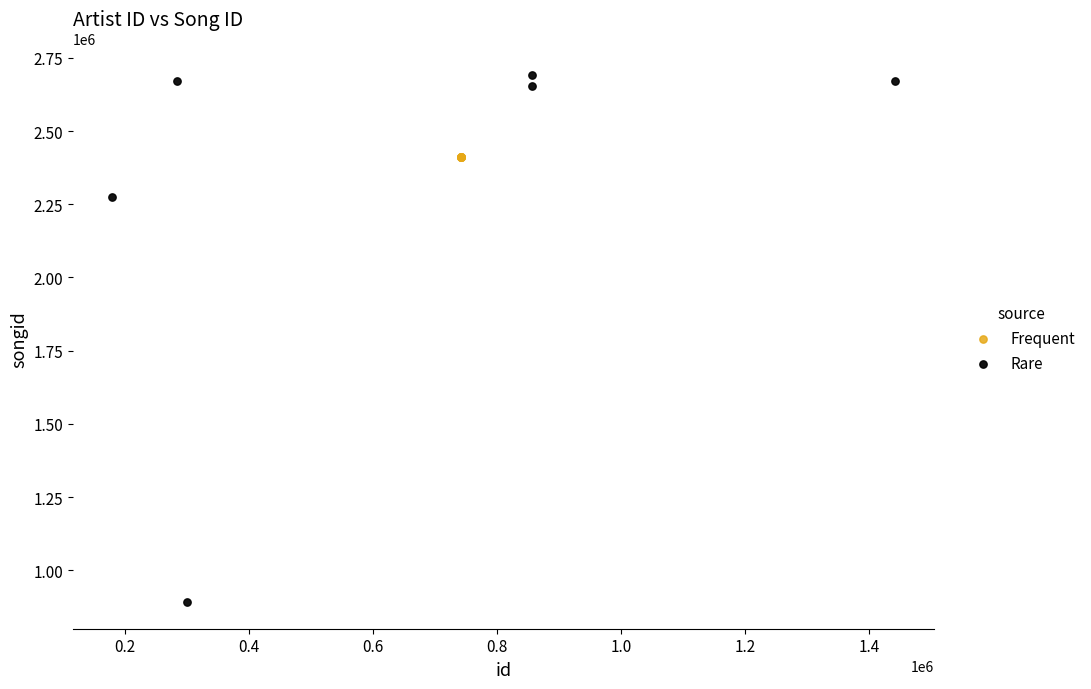

Which series reaches the minimum Y coordinate?

Rare